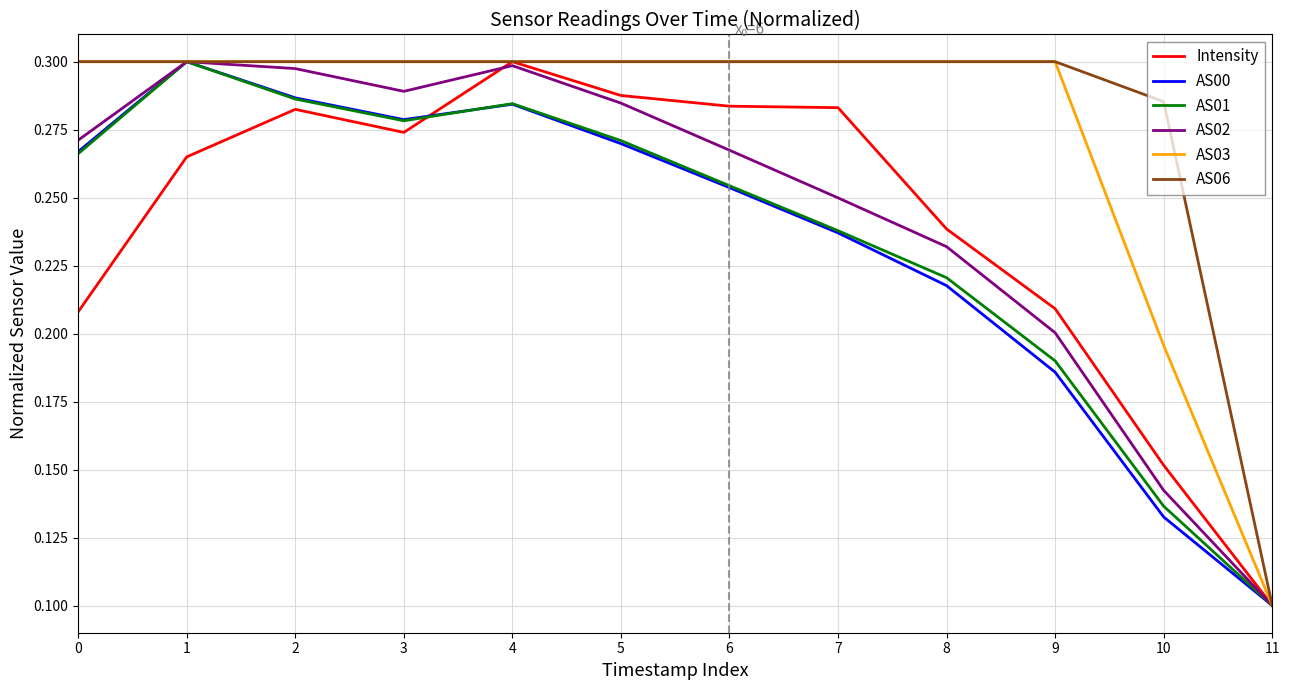

Is the value of AS00 at 11 greater than the value of Intensity at 7?

No